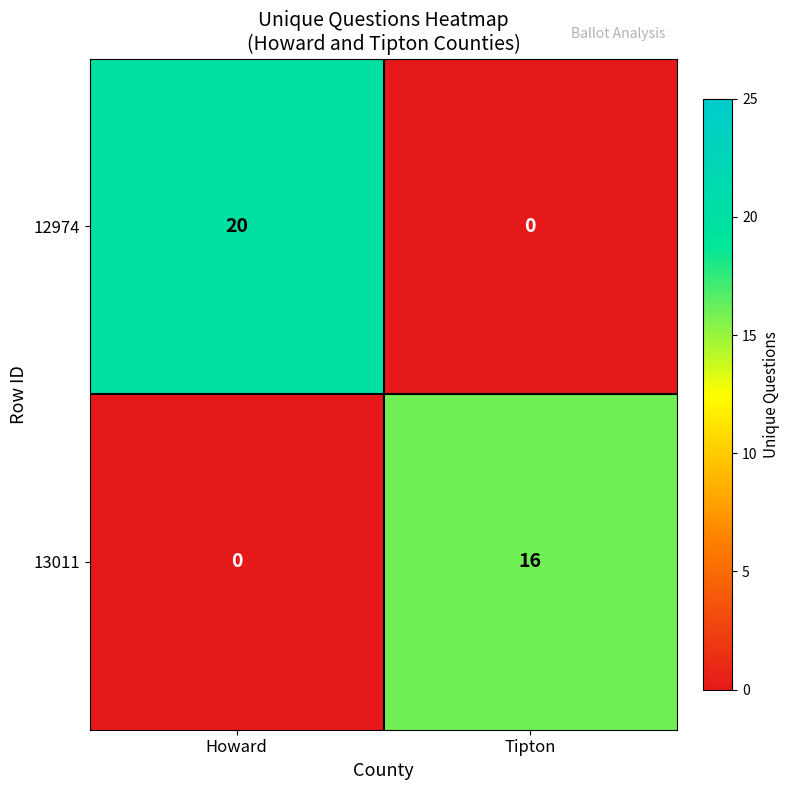

Reading left to right, transcribe all the data shown in this chart.

12974: 20	0
13011: 0	16